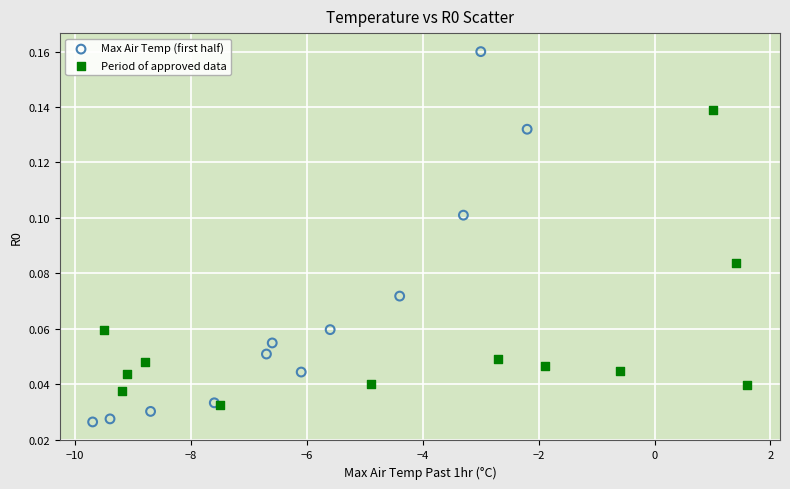

Which series contains the highest Y value?

Max Air Temp (first half)